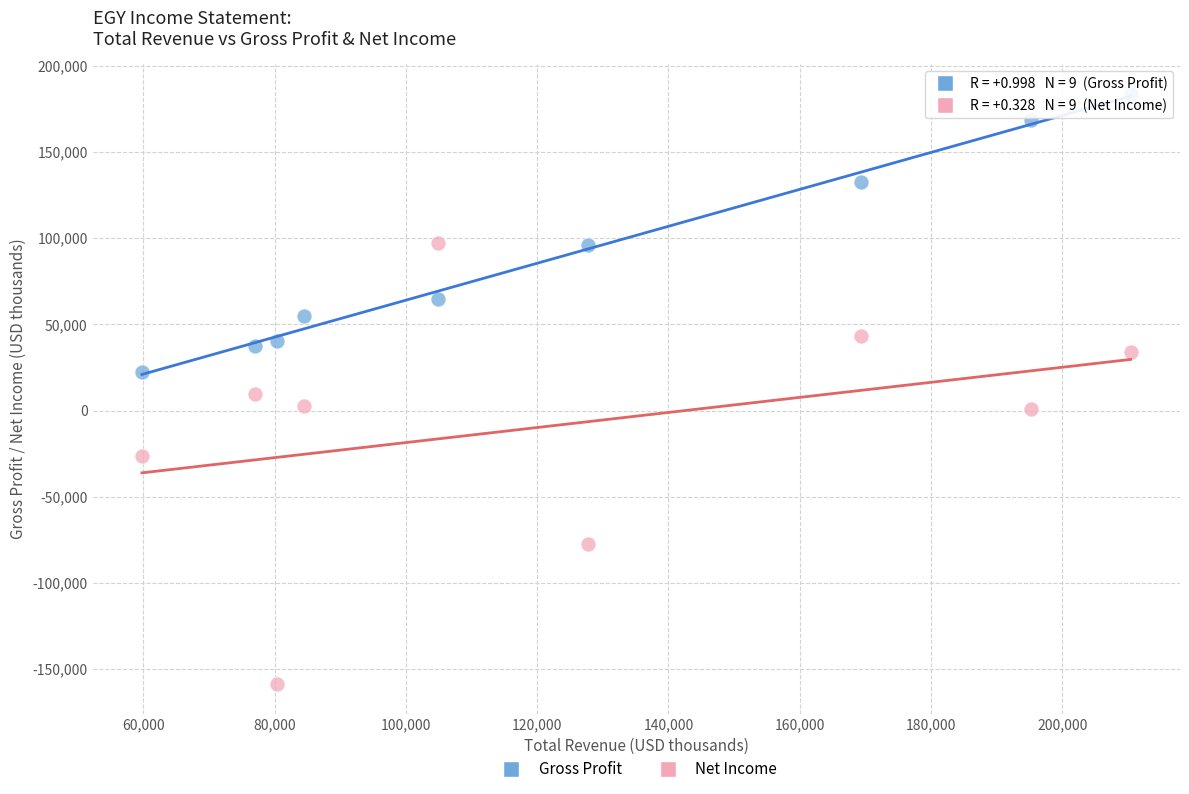

Which series has the widest spread of Y values?

Net Income